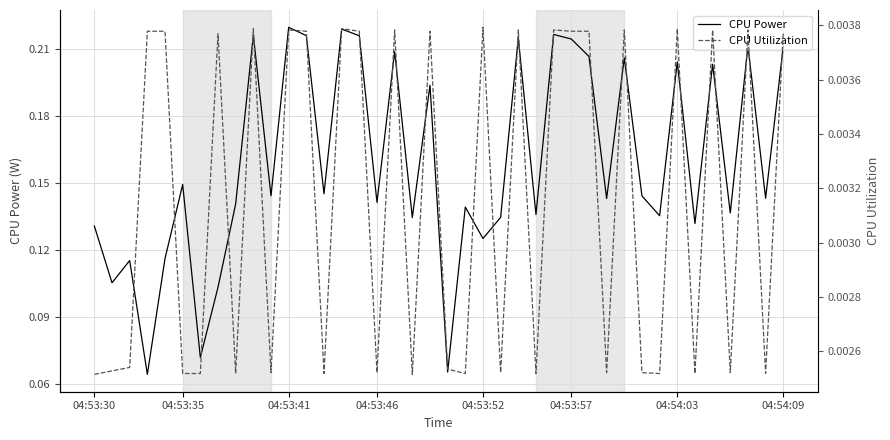

What is the sum of all CPU Power values?

6.4